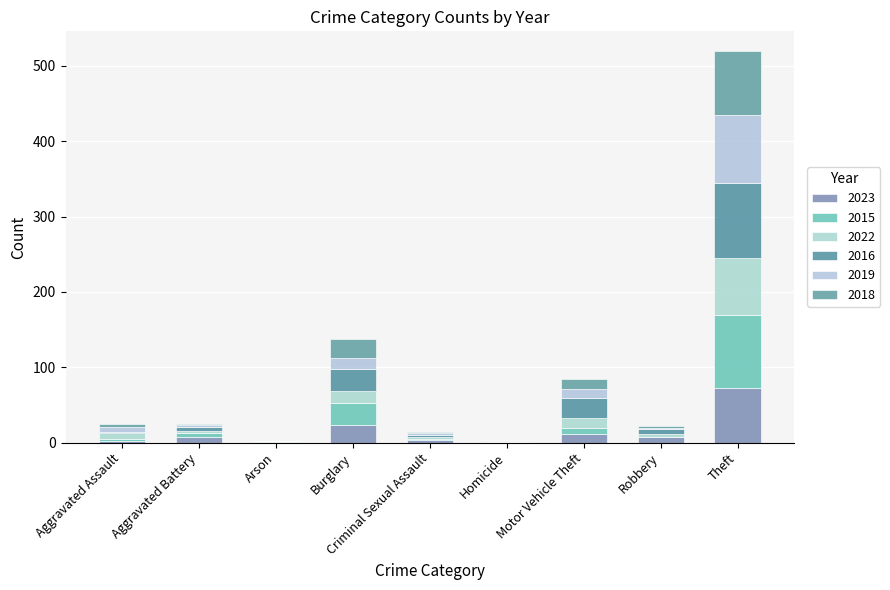

Rank the categories by 2016 value from highest to lowest.

Theft, Burglary, Motor Vehicle Theft, Robbery, Aggravated Battery, Criminal Sexual Assault, Aggravated Assault, Homicide, Arson